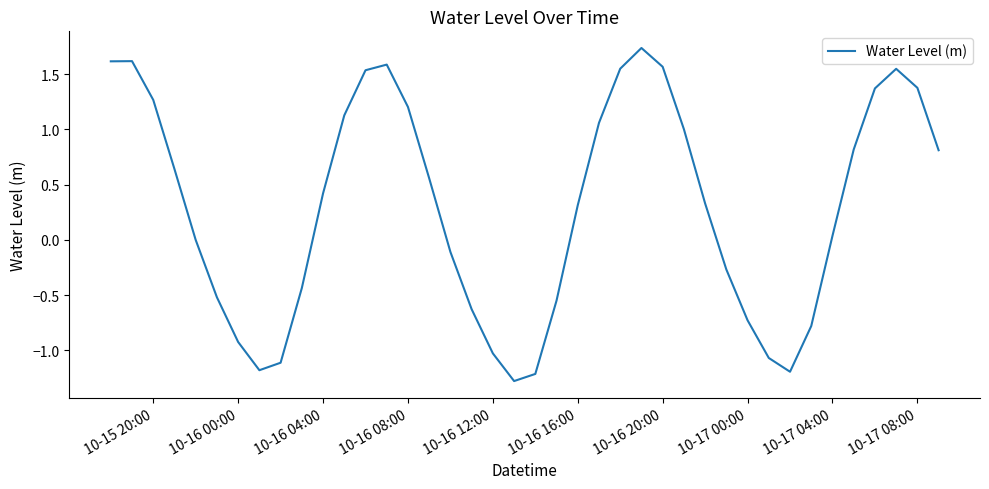

What is the difference between the maximum and minimum values?

3.0